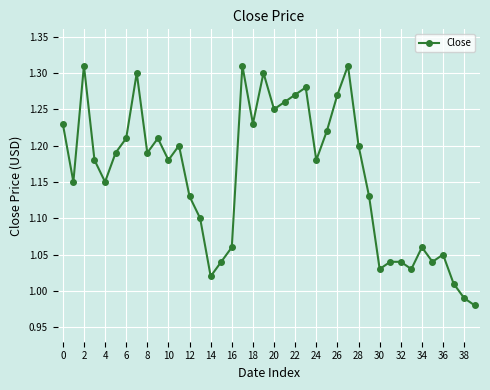

What is the sum of all values?

46.3